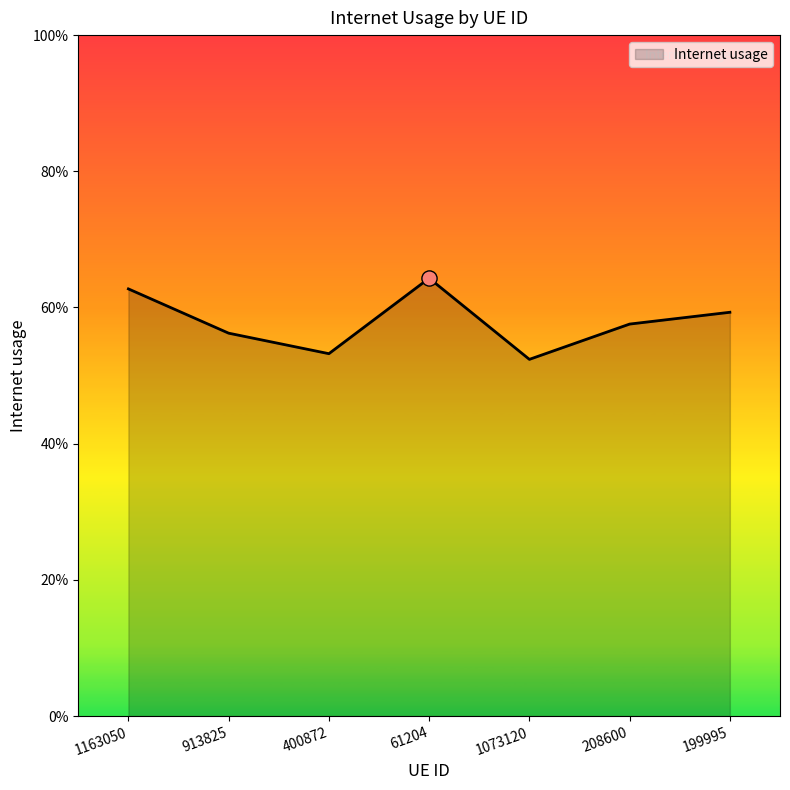

Between 400872 and 61204, which is larger?

61204